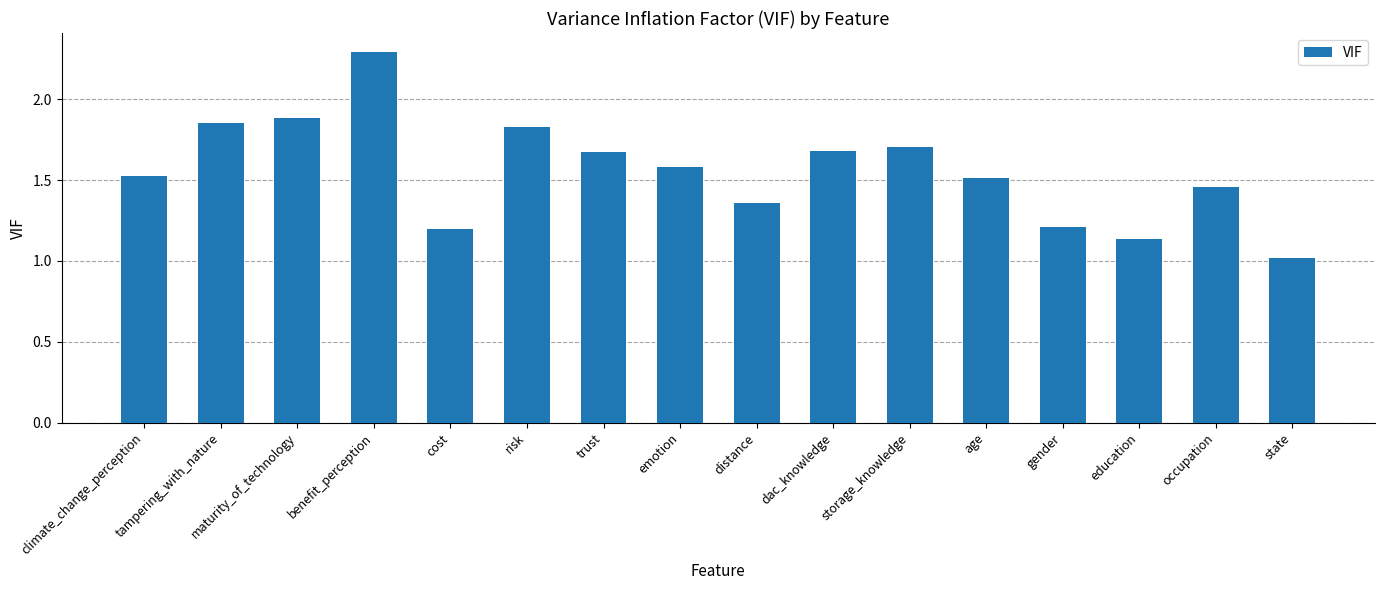

What is the smallest value displayed?

1.0